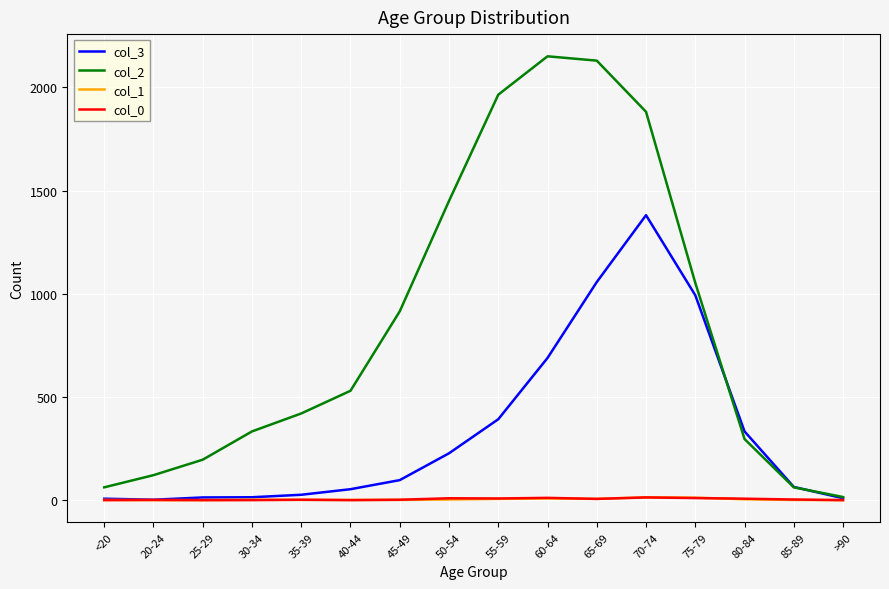

True or false: col_1 has more than 0 points higher than both neighbors.

True